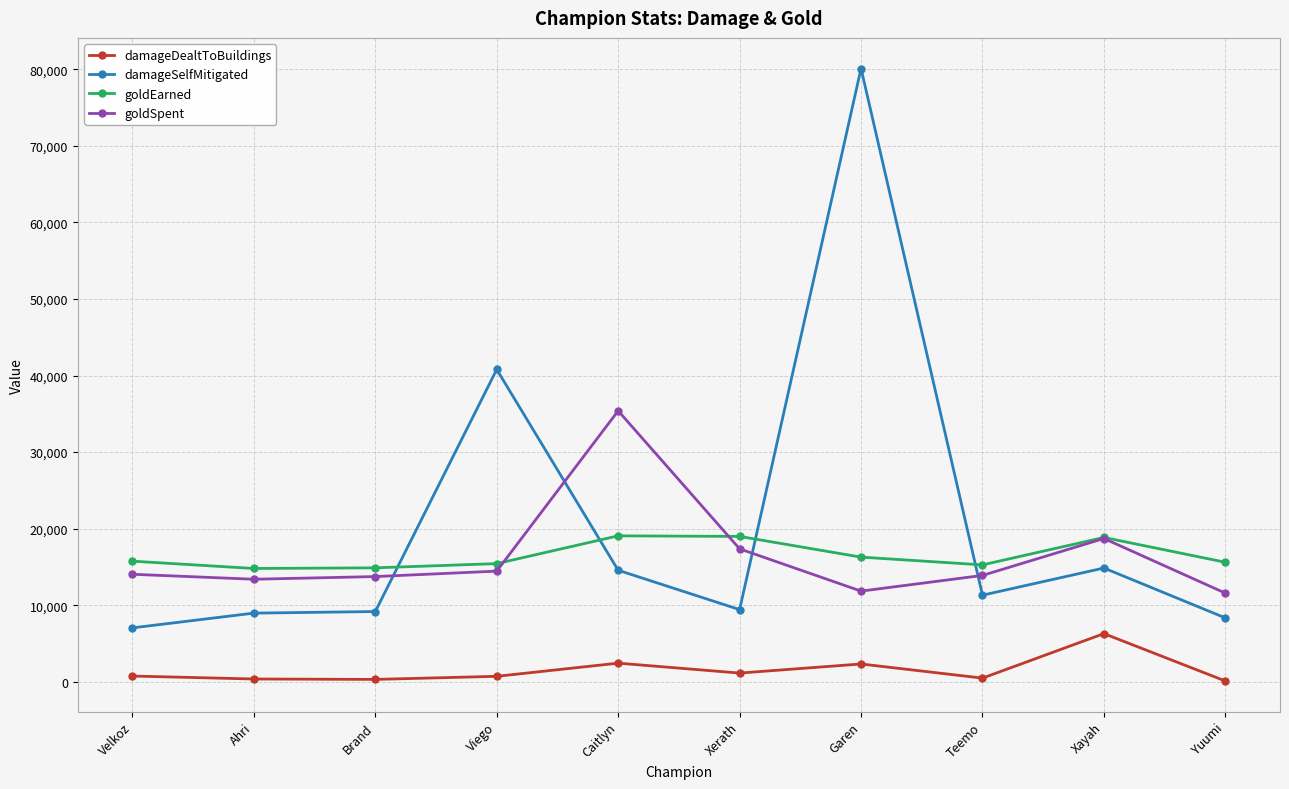

Is it true that damageSelfMitigated equals 80086 at Garen?

True